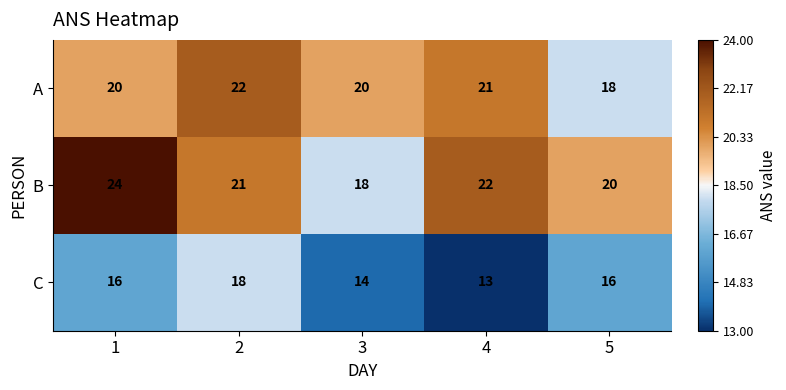

Rank the series by their maximum value, from highest to lowest.

B, A, C